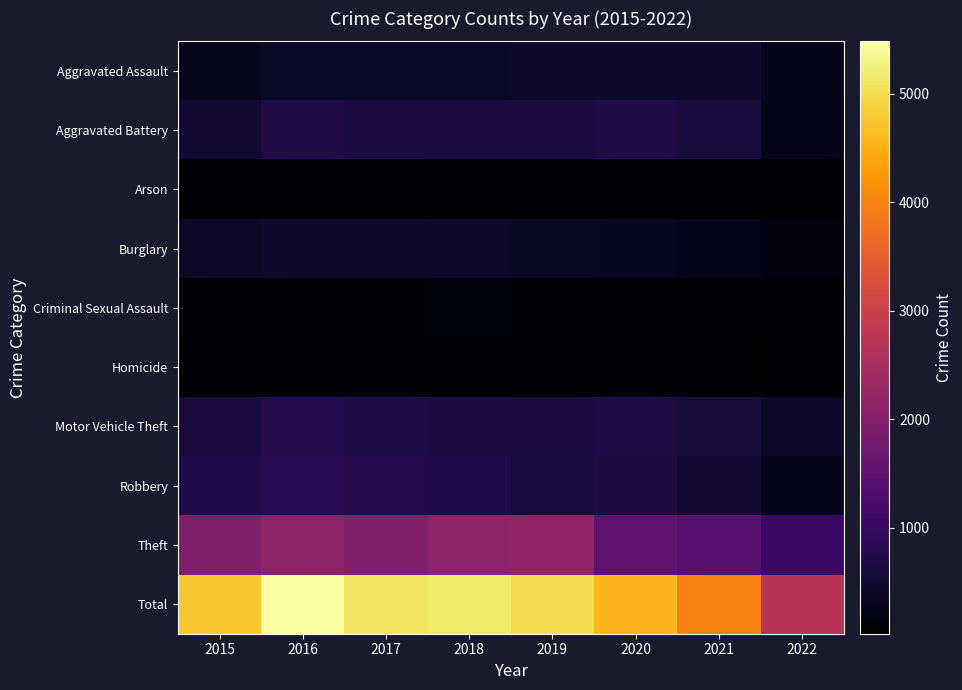

Which category has the highest value across all series?

2016